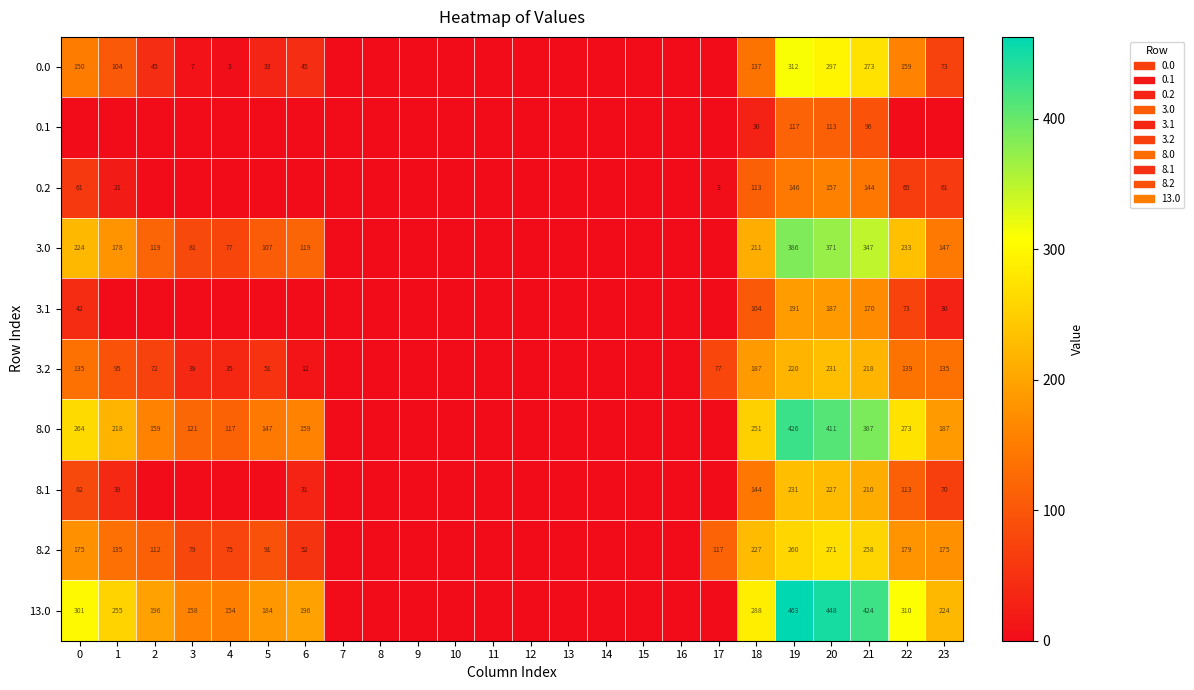

Which category has the lowest value across all series?

7